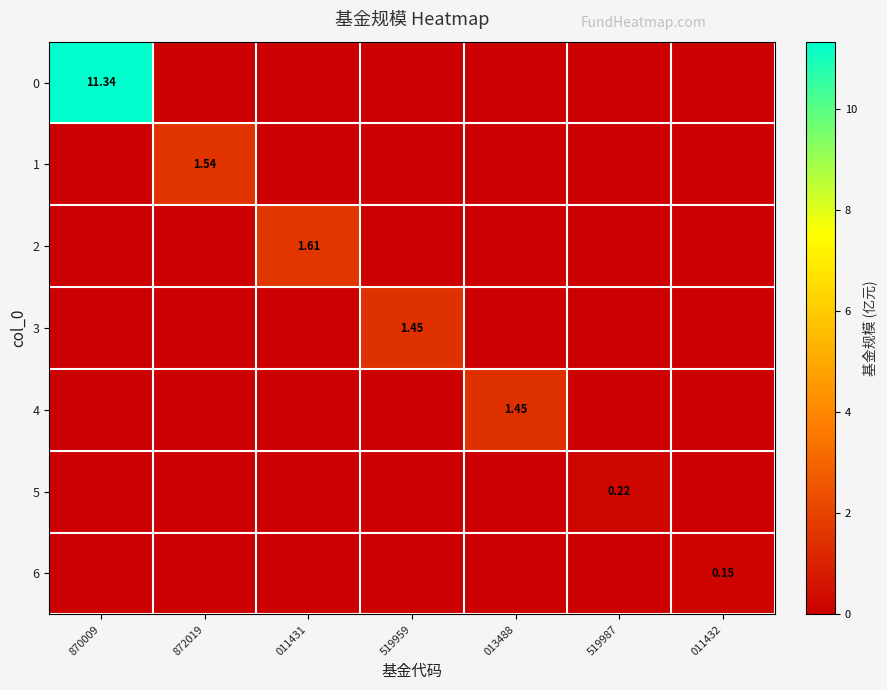

The value of 1 at 872019 is 1.5. True or false?

True